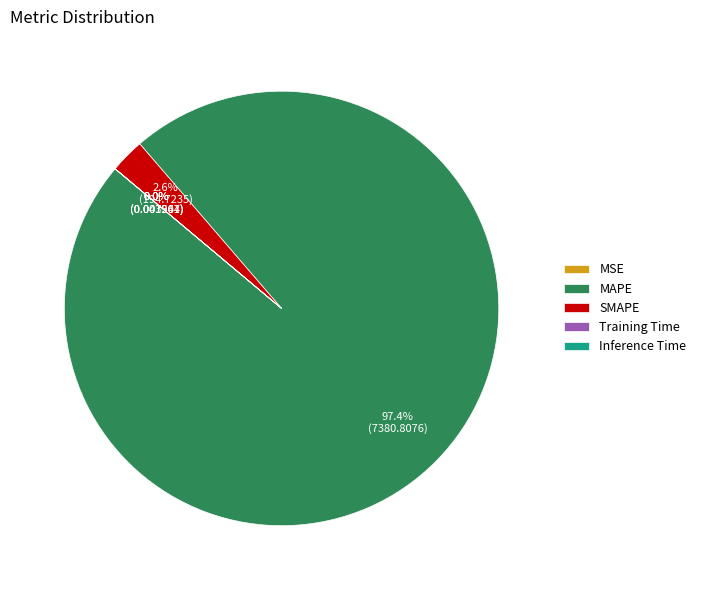

What portion of the pie excludes SMAPE?

97.4%